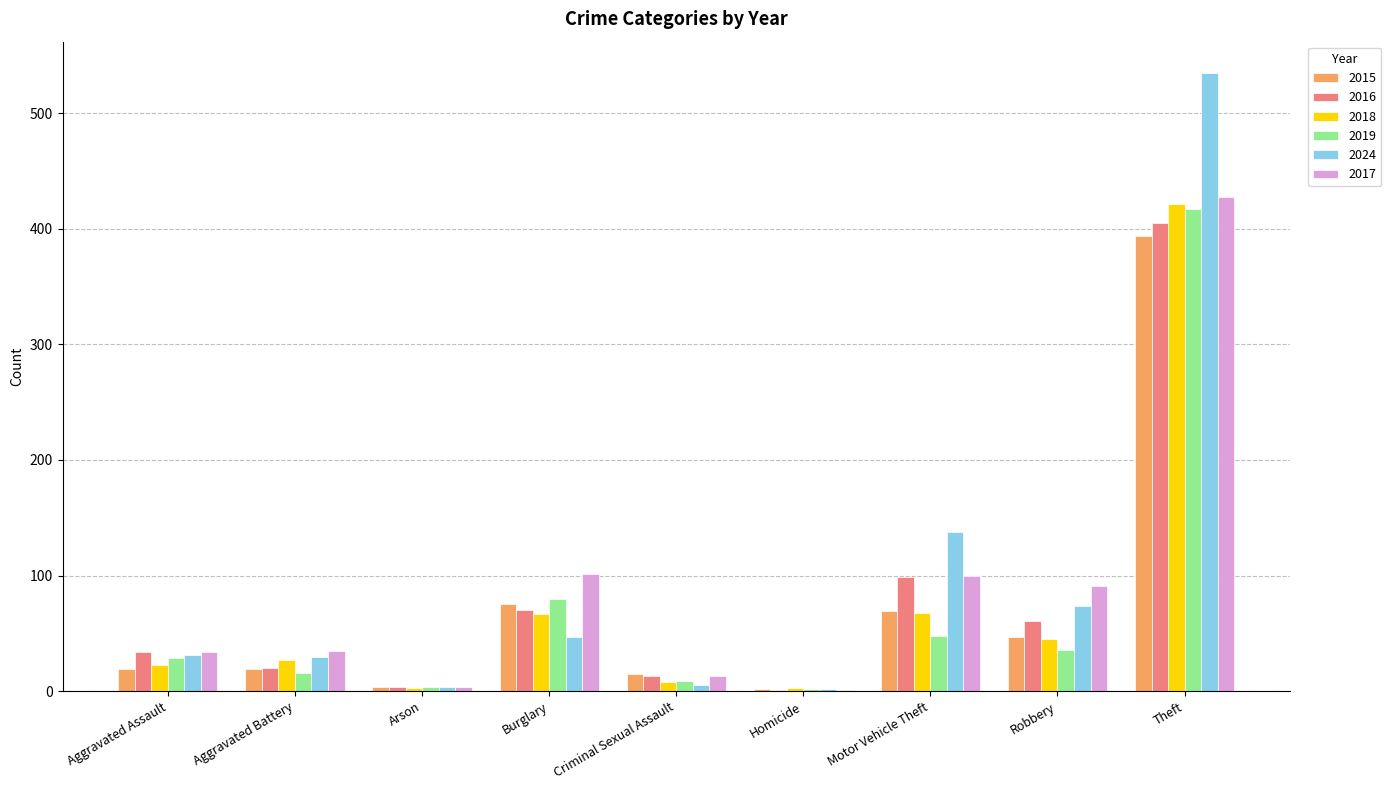

What is the maximum value shown in the chart?

535